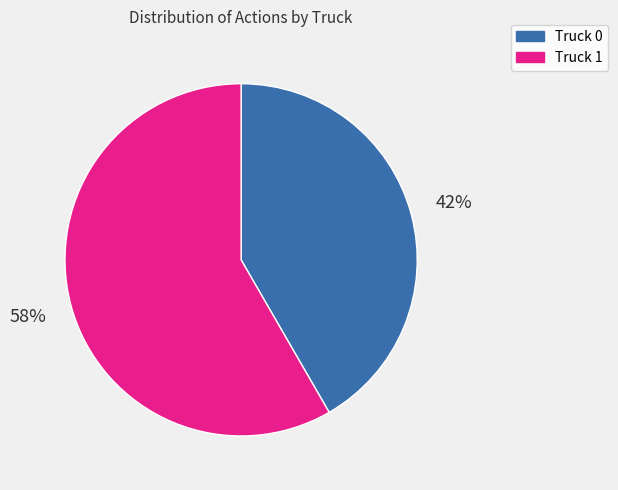

True or false: Truck 1 accounts for 73% of the total.

False